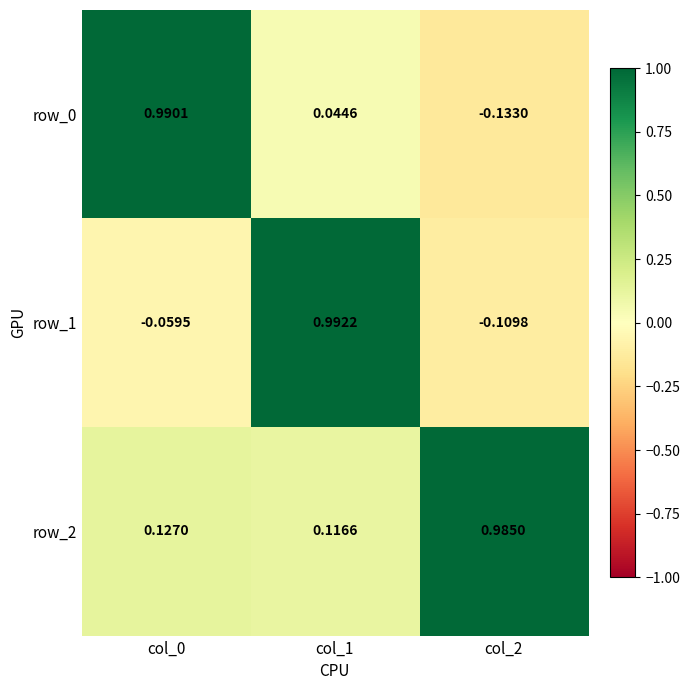

Is the value of row_0 at col_1 greater than the value of row_1 at col_1?

No